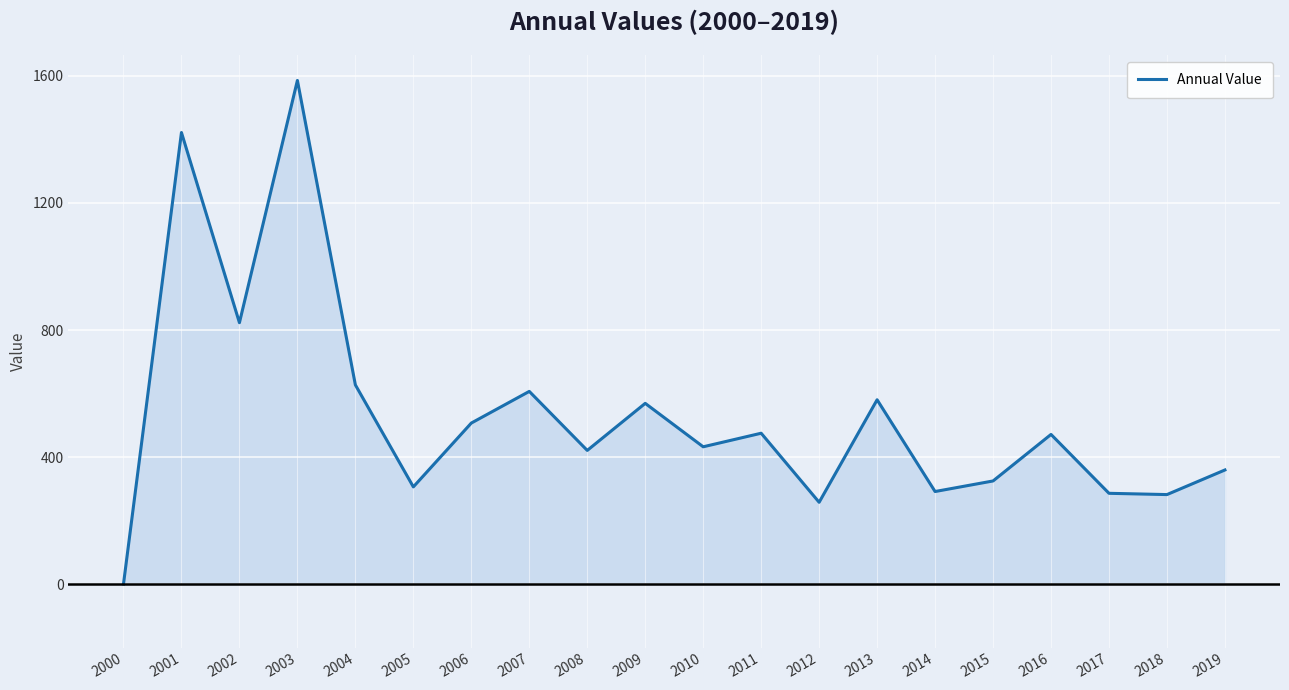

At which category does the chart reach its minimum across all series?

2000